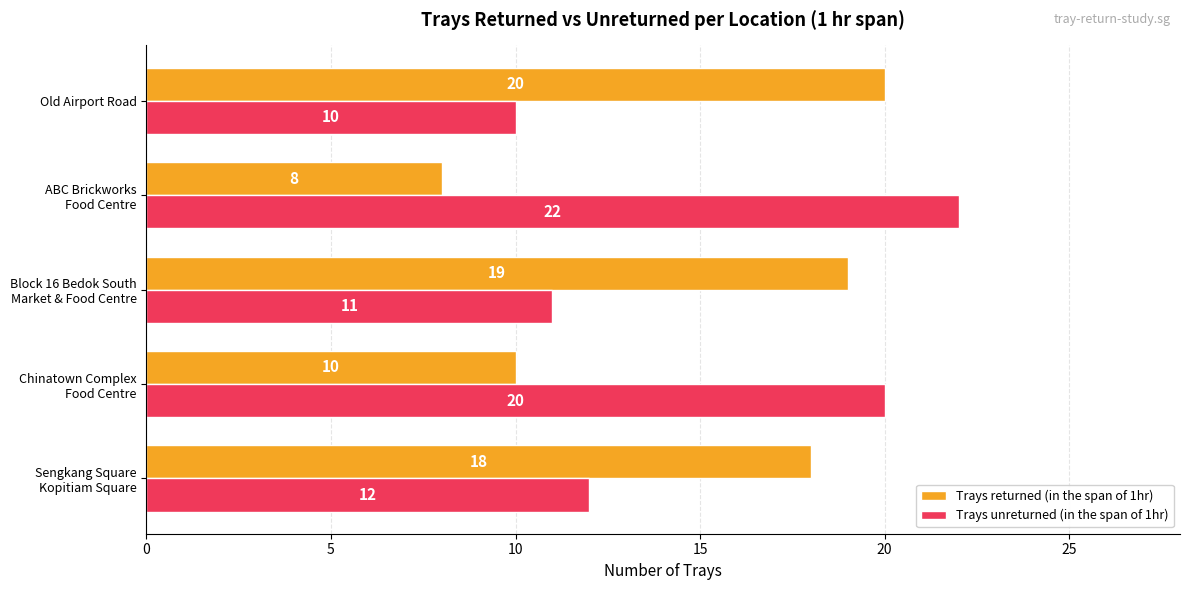

What is the spread (max minus min) of values at Old Airport Road?

10